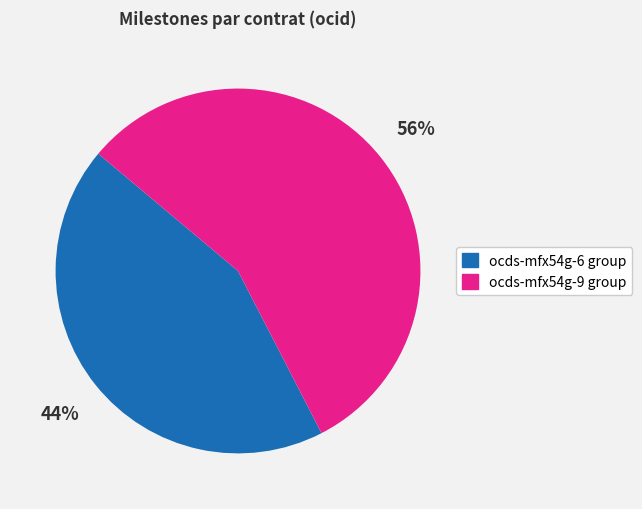

To the nearest percent, what is the average slice percentage?

50%